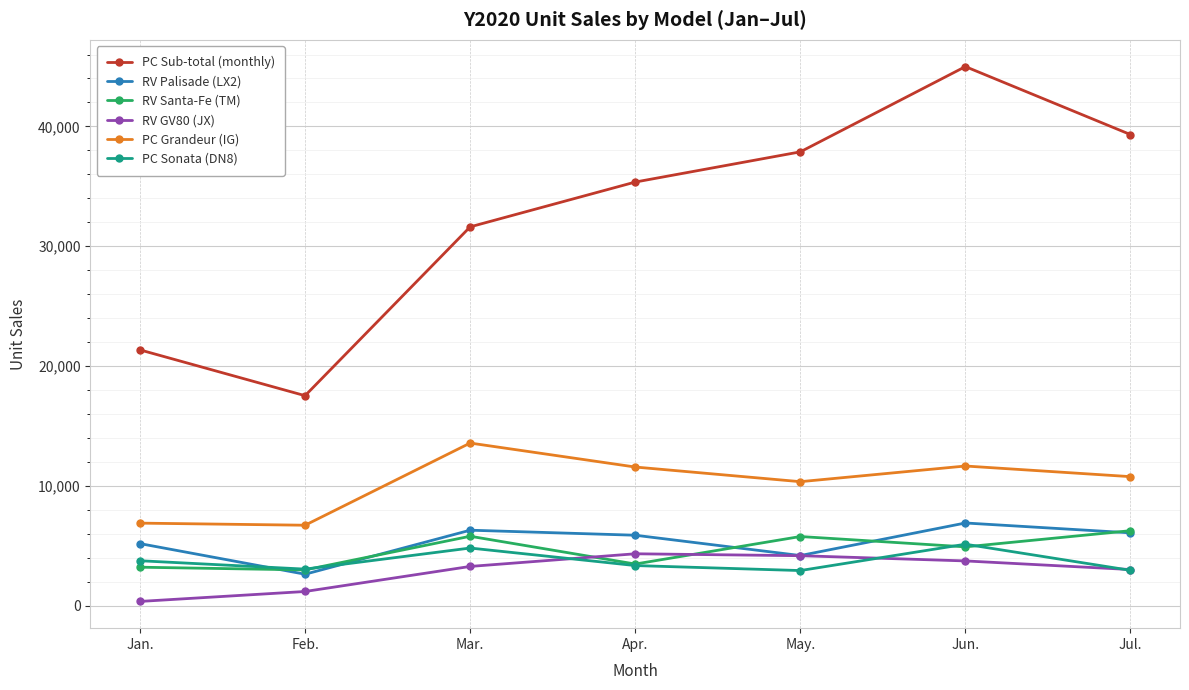

In PC Sub-total (monthly), how many points are lower than both neighbors (excluding endpoints)?

1